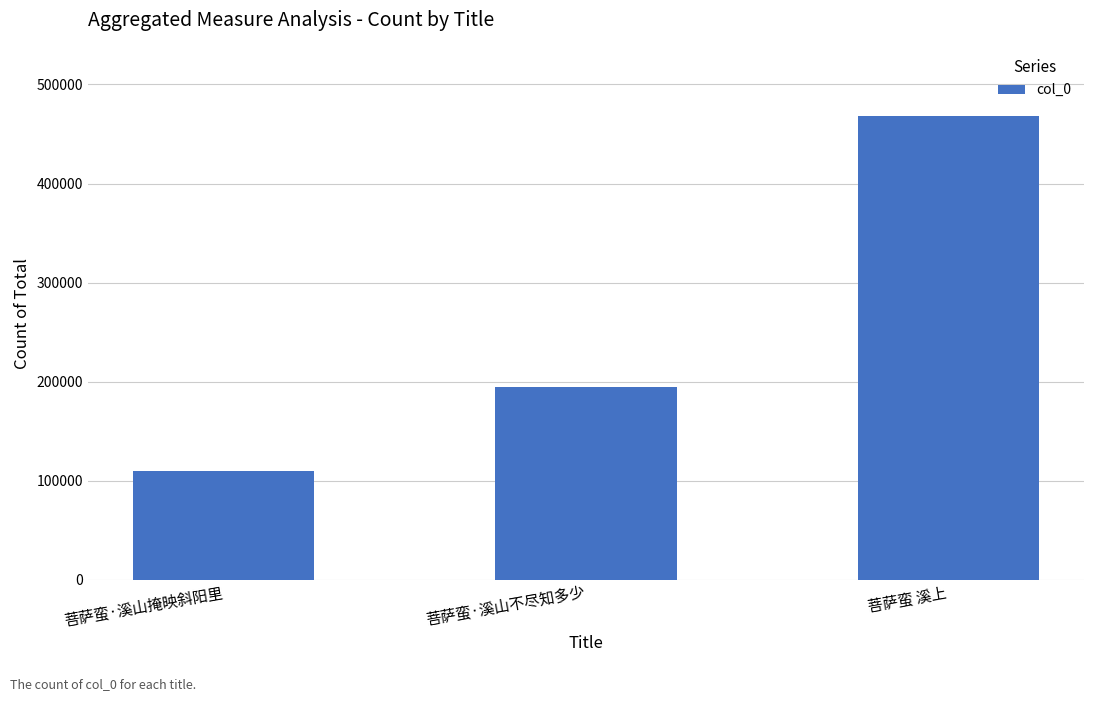

List the labels in order of value, largest first.

菩萨蛮 溪上, 菩萨蛮·溪山不尽知多少, 菩萨蛮·溪山掩映斜阳里